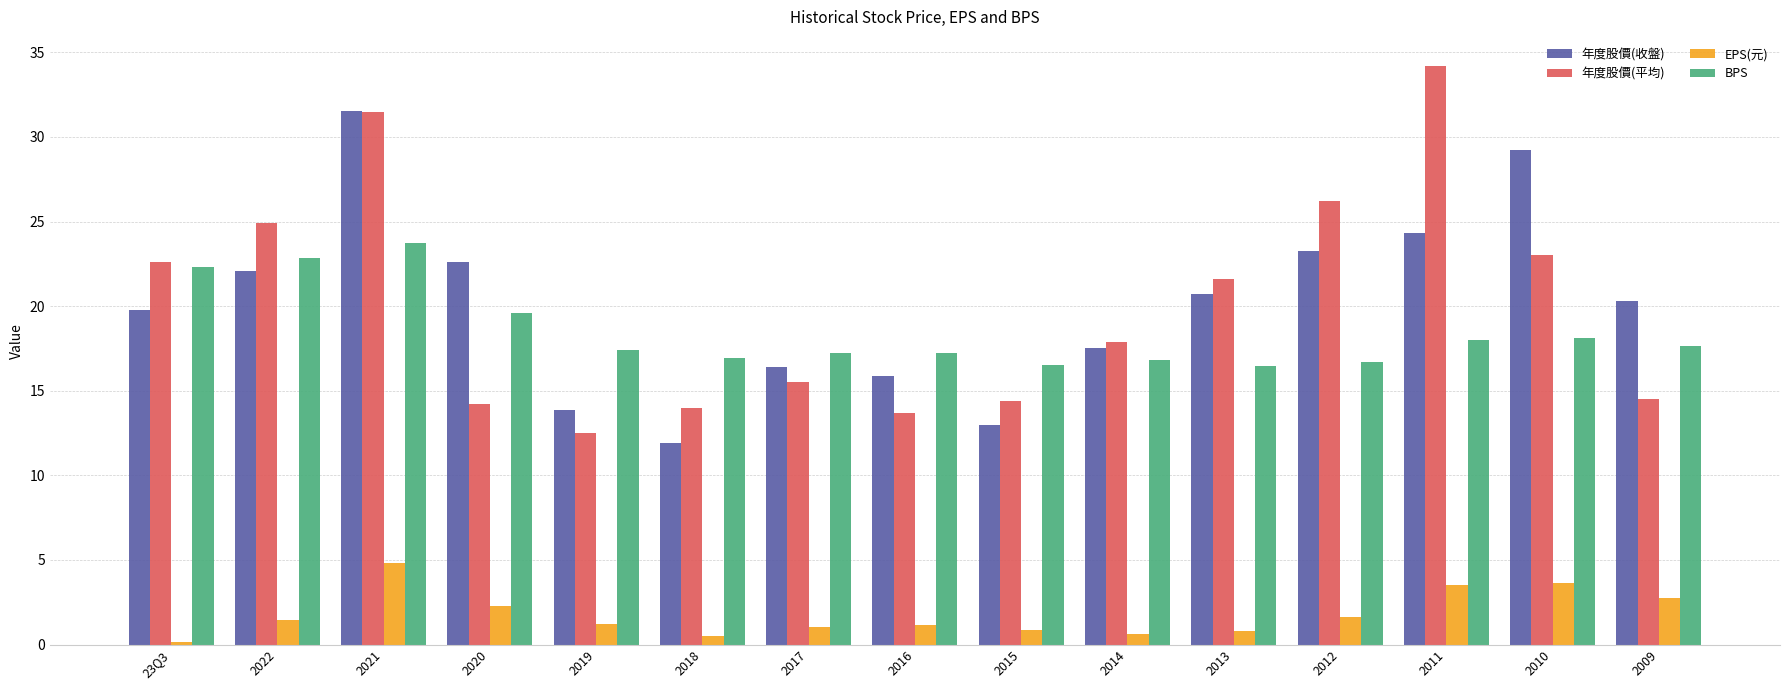

Is the value of 年度股價(收盤) at 2021 greater than the value of BPS at 2014?

Yes